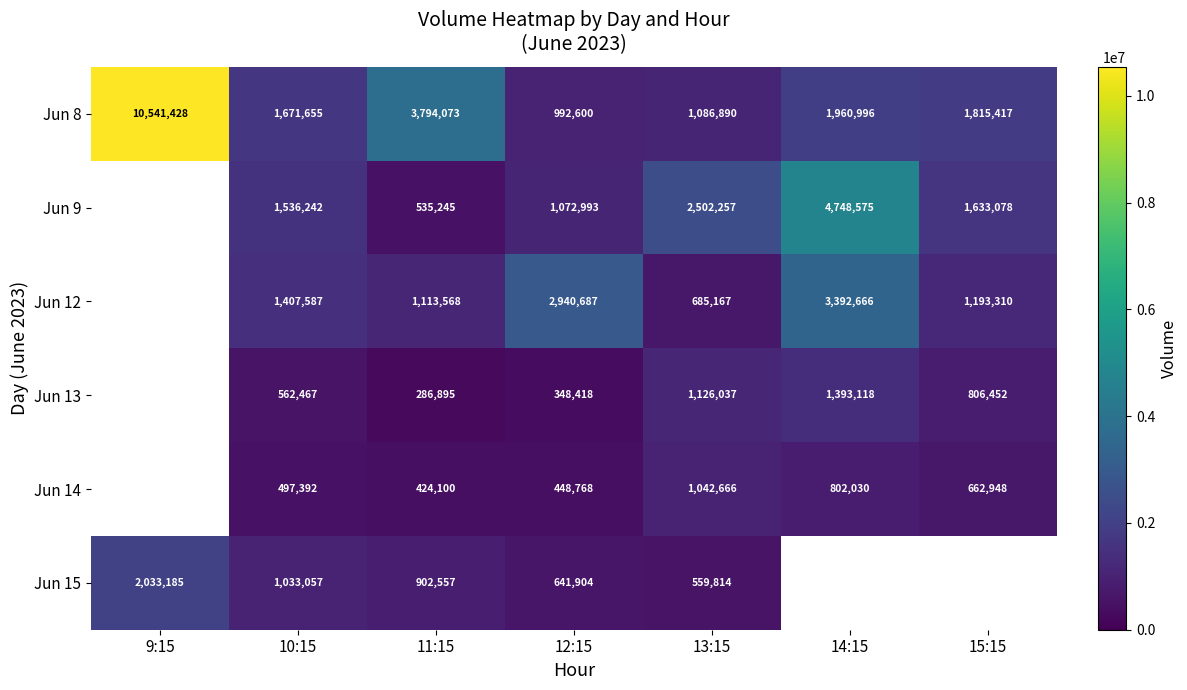

The value of Jun 15 at 10:15 is 1352632. True or false?

False